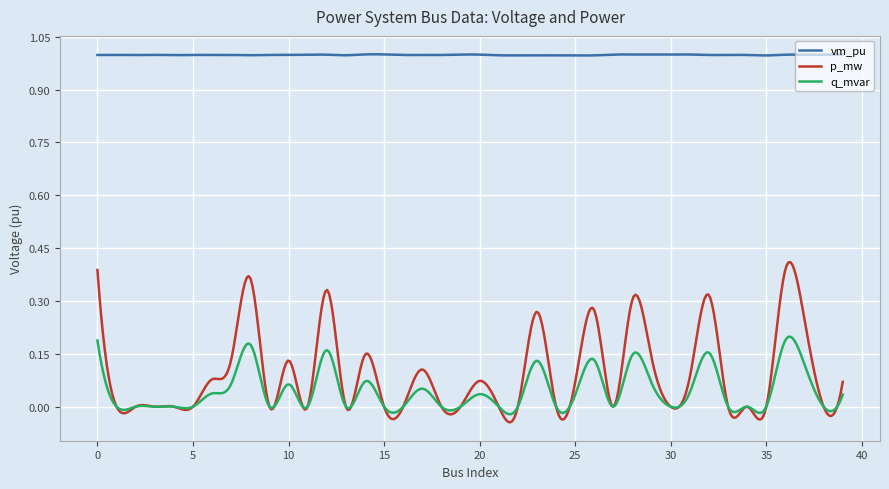

Which series has the largest total across all categories?

vm_pu